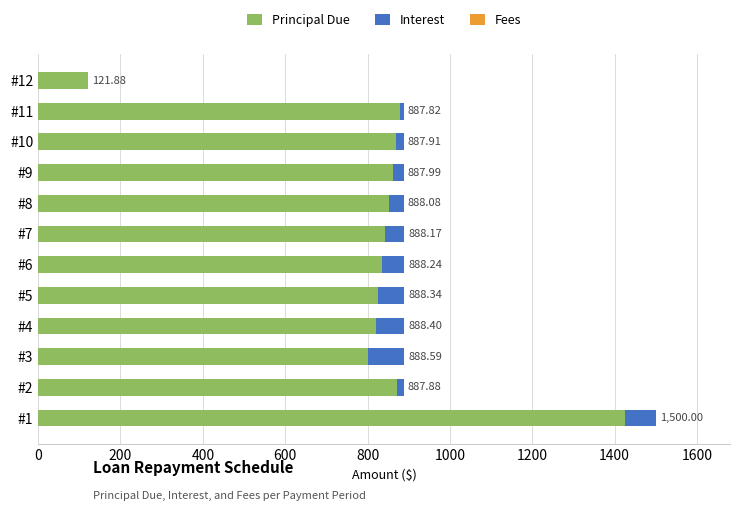

At which category is the sum across all series the highest?

#1